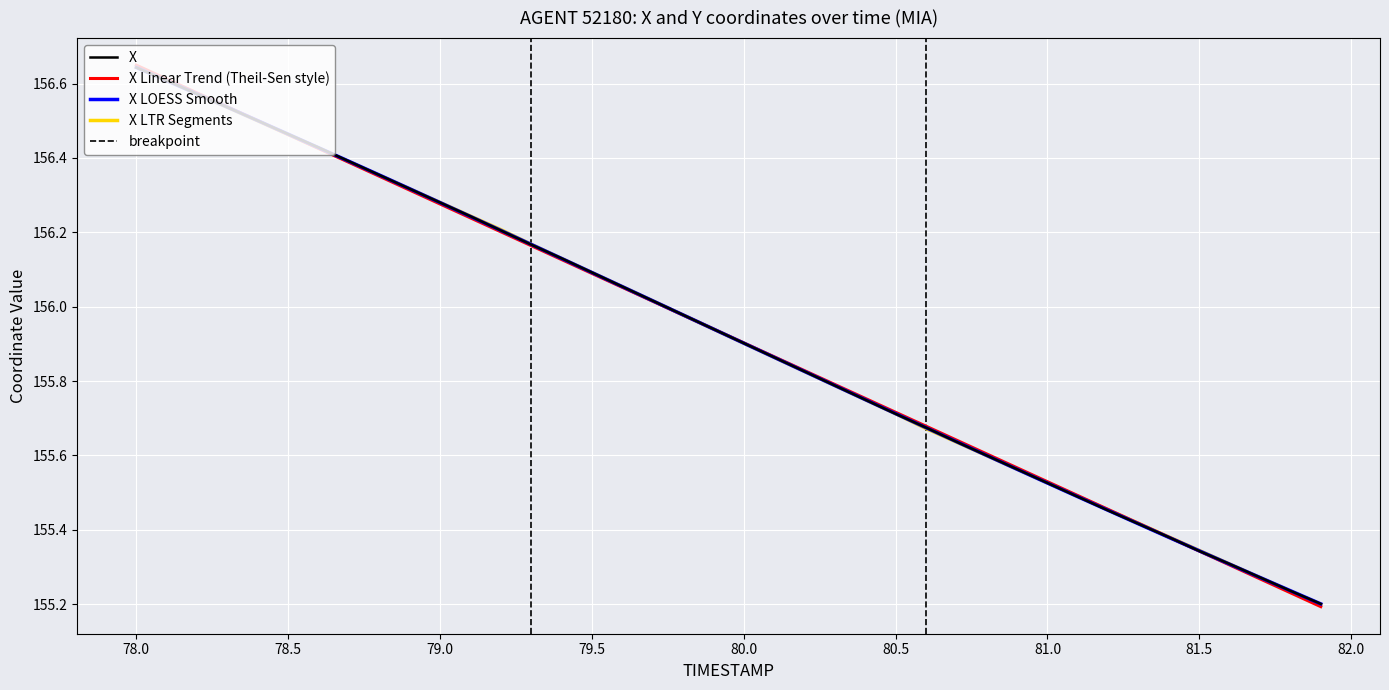

At which label does X Linear Trend (Theil-Sen style) reach its peak?

78.0